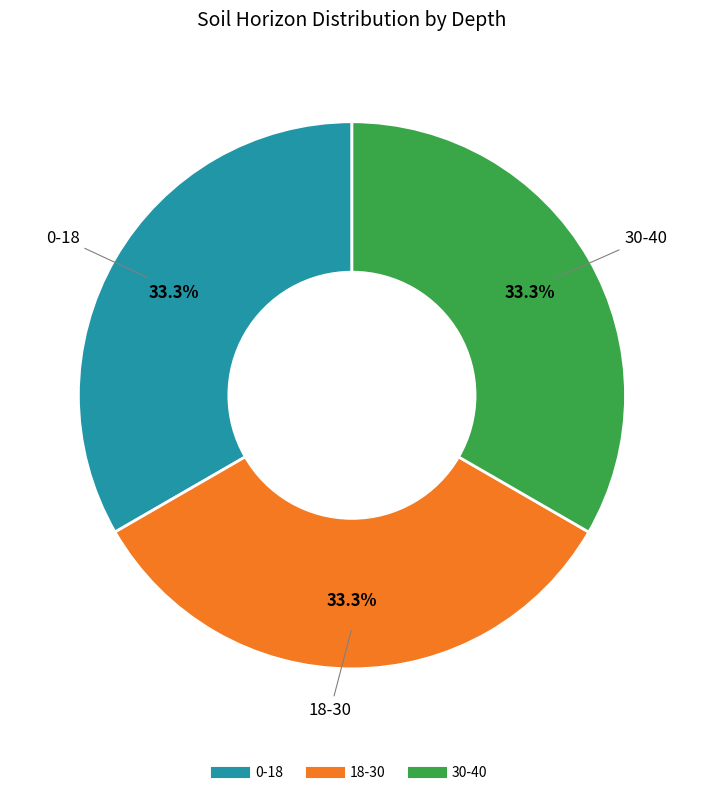

Is 0-18 the majority of the pie?

No